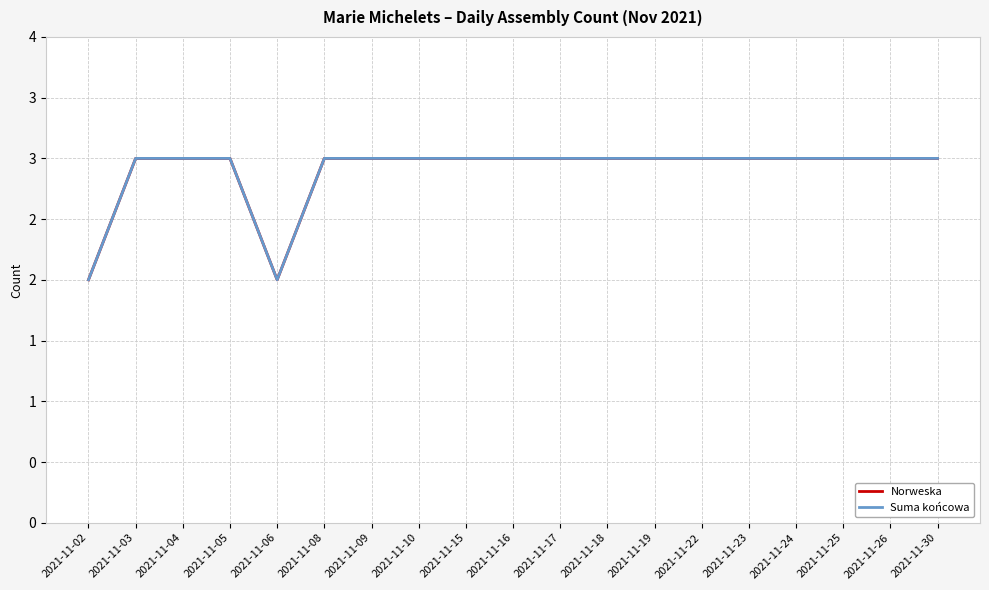

Which category has the lowest value across all series?

2021-11-02